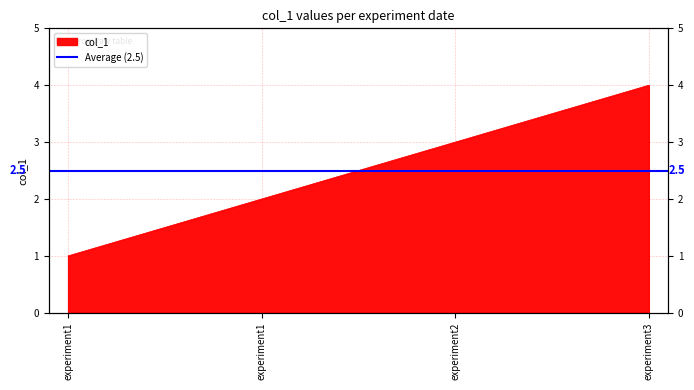

What is the sum of all values?

10